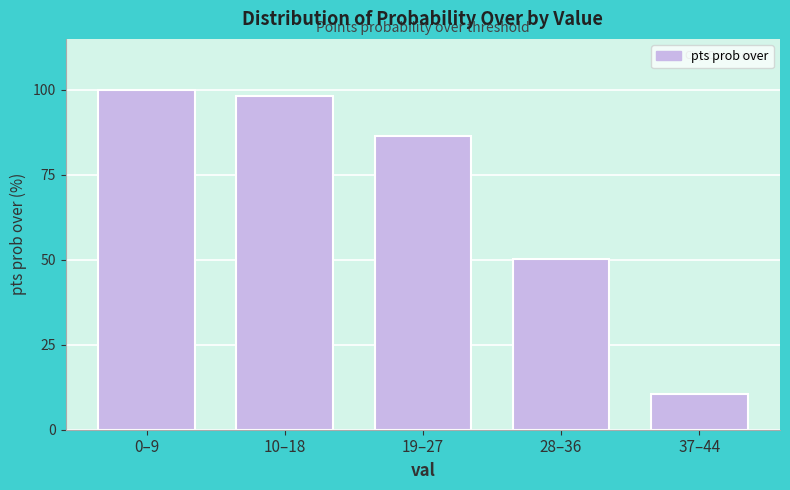

Reading right to left, what are all the values shown in this chart?

10.4	50.3	86.3	98.3	100.0